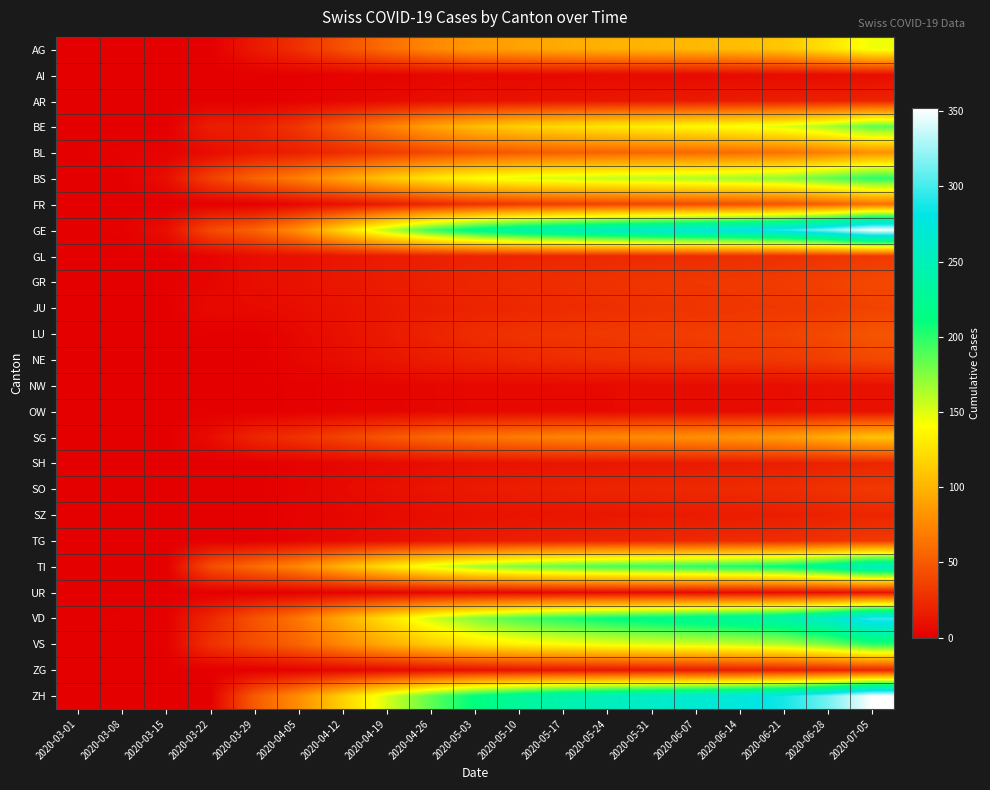

Rank the series at 2020-06-07 from lowest to highest value.

AI, NW, OW, UR, AR, SH, SZ, ZG, SO, TG, GL, JU, NE, GR, LU, FR, BL, SG, AG, BE, VS, BS, TI, VD, ZH, GE